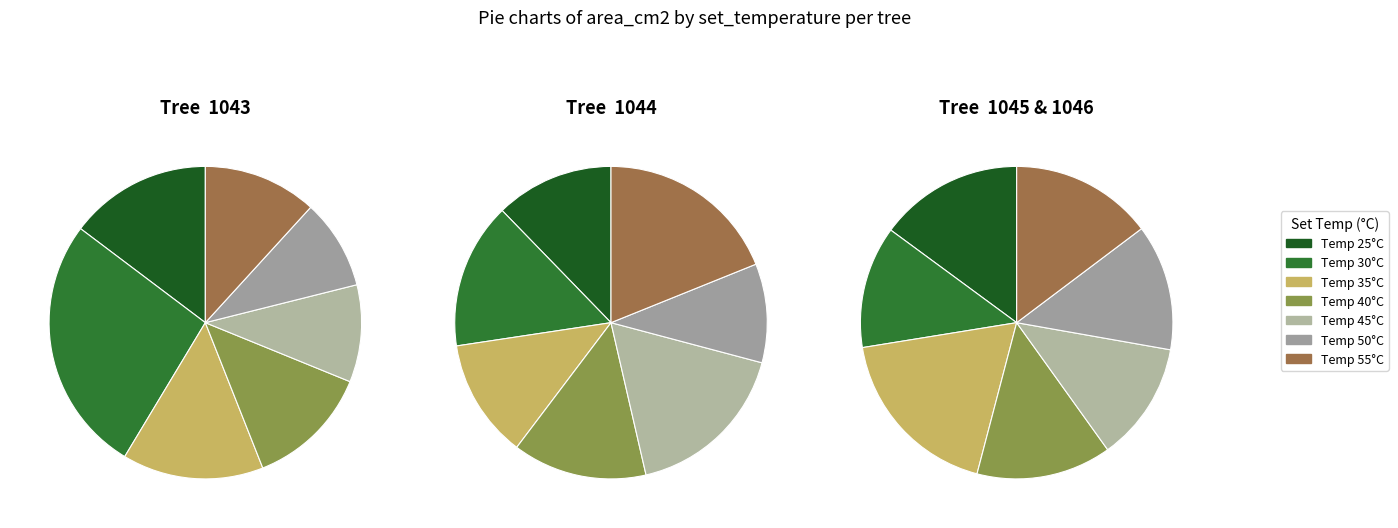

What percentage is the 35 slice, to the nearest percent?

15%